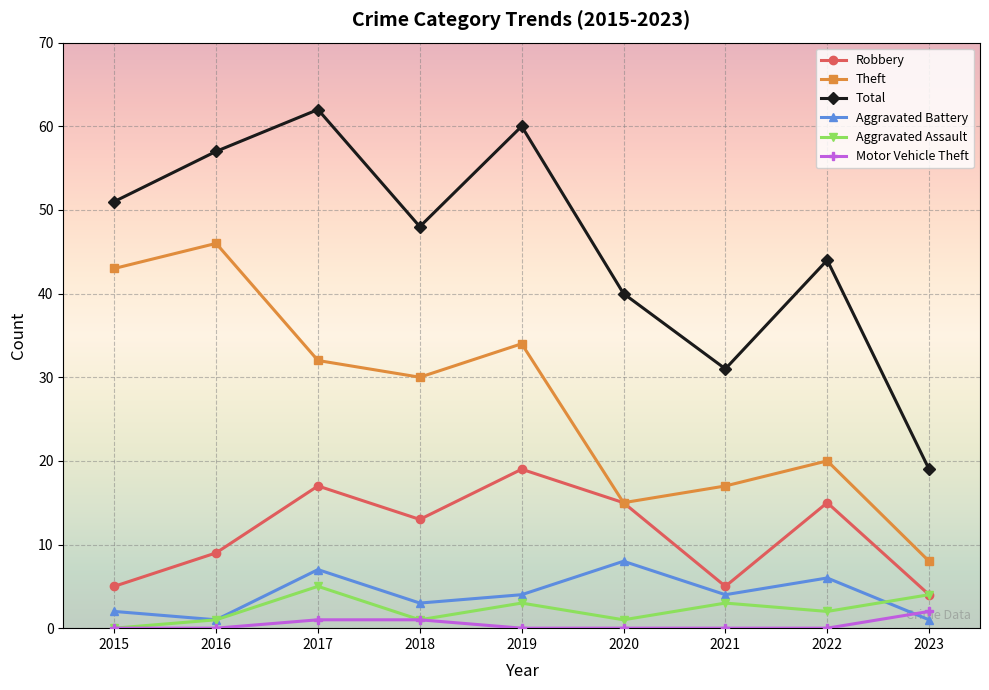

True or false: Theft and Total intersect in this chart.

False